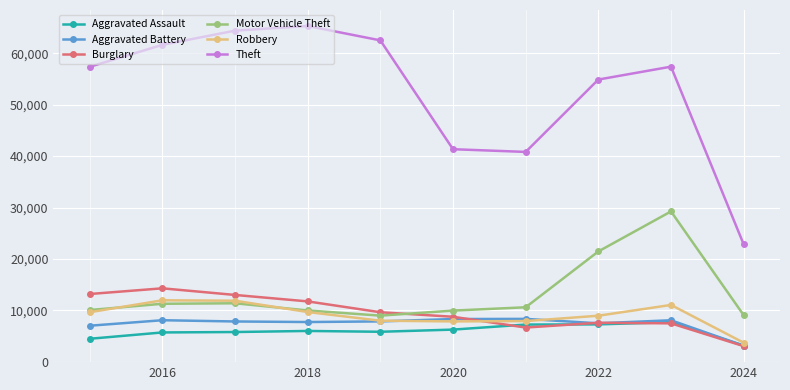

How many values in the Aggravated Battery series are below 7858?

5